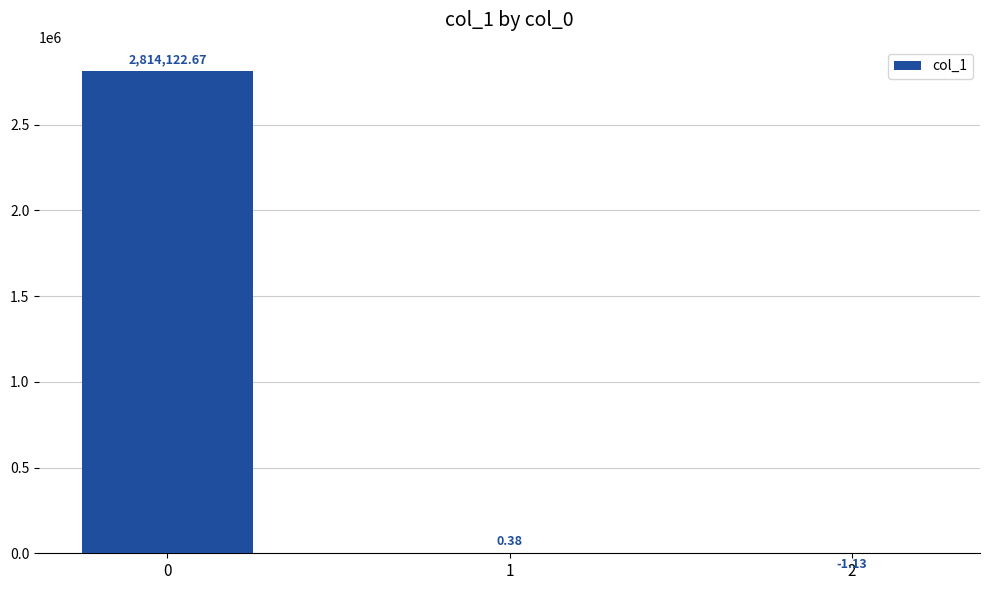

What is the sum of the values at 1 and 0?

2814123.0